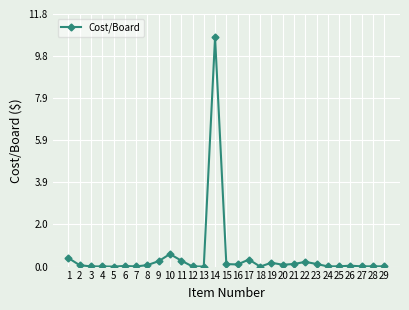

True or false: there are more than 0 points higher than both neighbors.

True